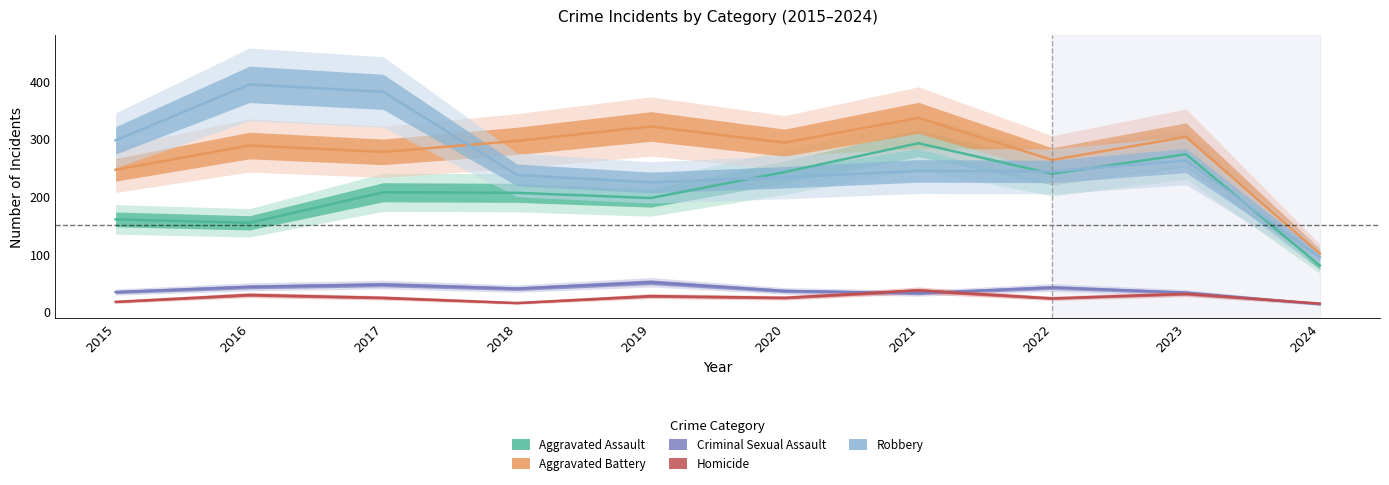

True or false: Robbery and Homicide intersect in this chart.

False